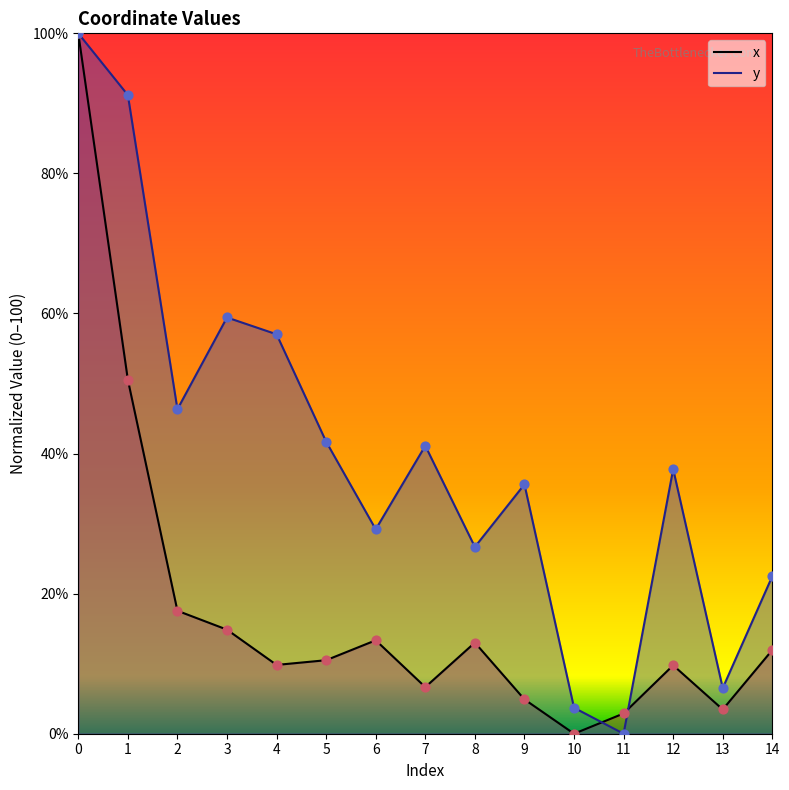

Which series has the largest Y range (max minus min)?

x